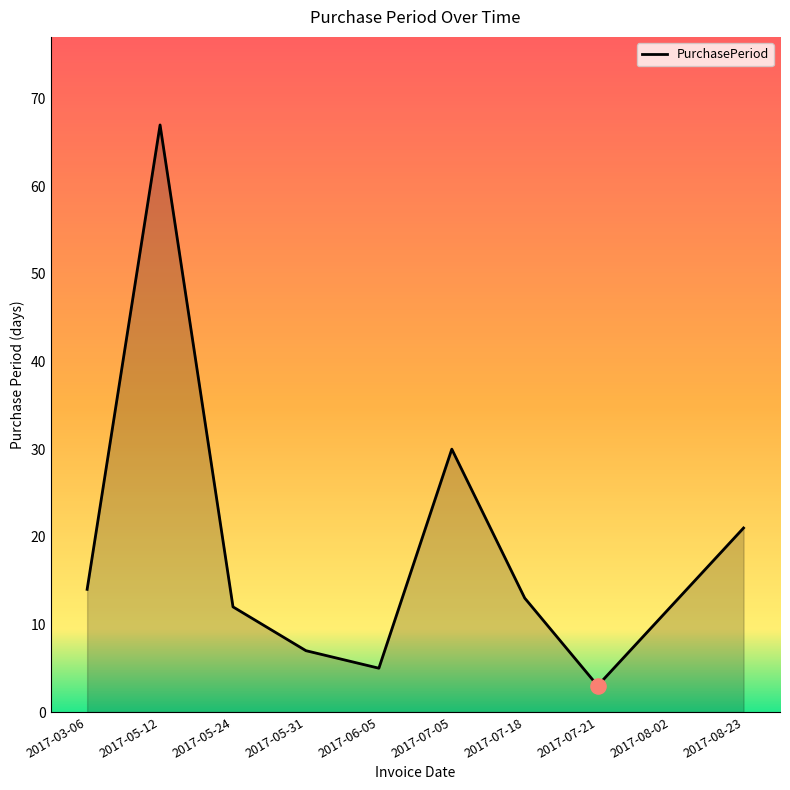

What is the change in value from 2017-05-12 to 2017-05-24?

-55